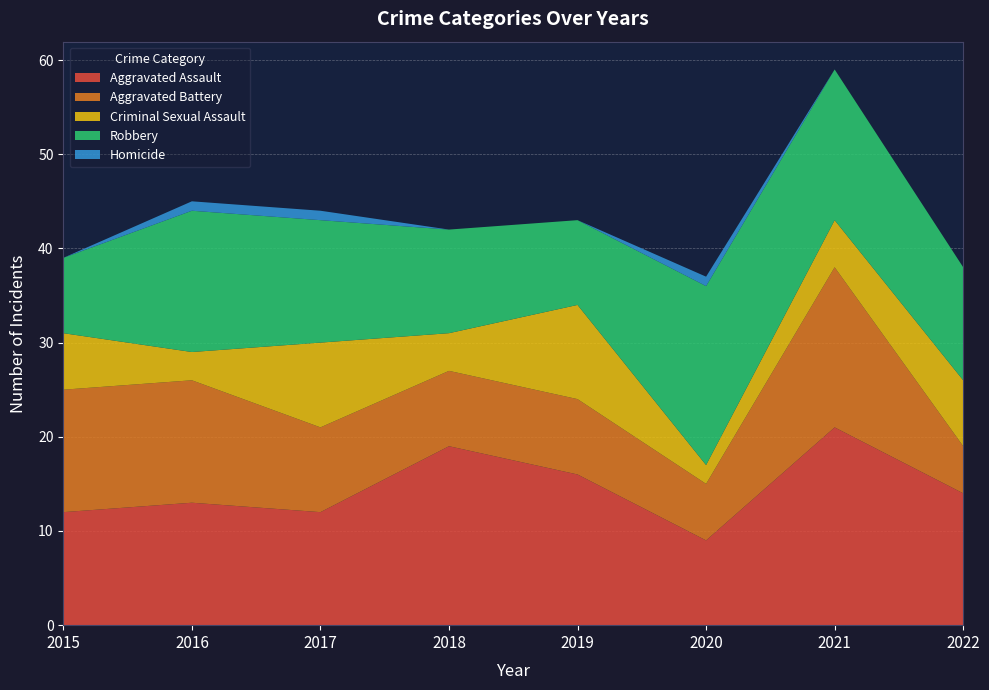

Reading right to left, what are all the values shown in this chart?

Aggravated Assault: 14	21	9	16	19	12	13	12
Aggravated Battery: 5	17	6	8	8	9	13	13
Criminal Sexual Assault: 7	5	2	10	4	9	3	6
Robbery: 12	16	19	9	11	13	15	8
Homicide: 0	0	1	0	0	1	1	0